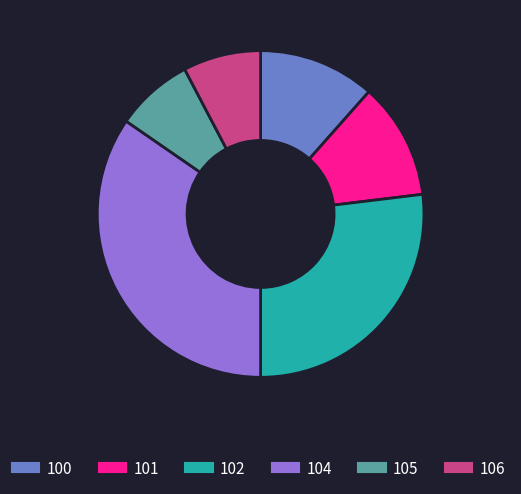

Is there a majority slice in this chart?

No